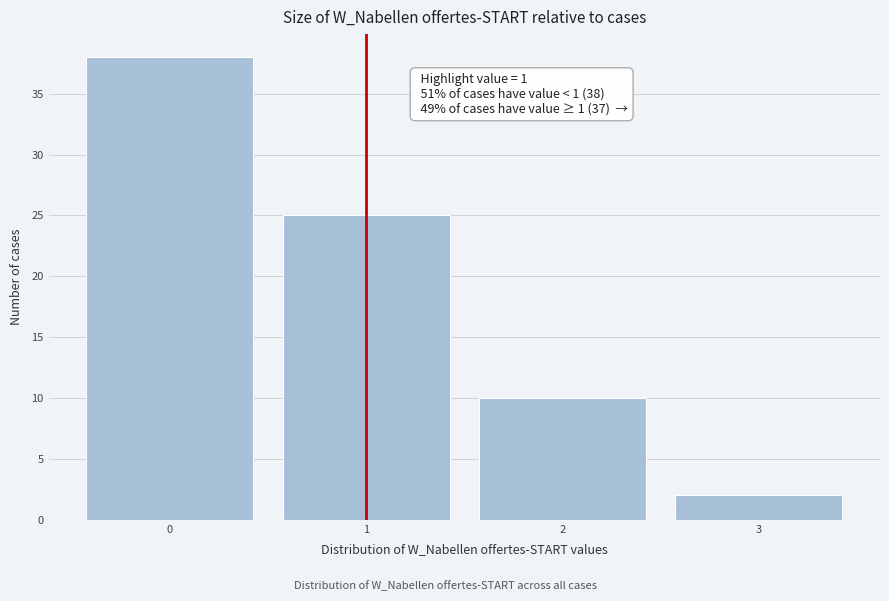

Reading left to right, list all the values displayed in this chart.

0=38	1=25	2=10	3=2